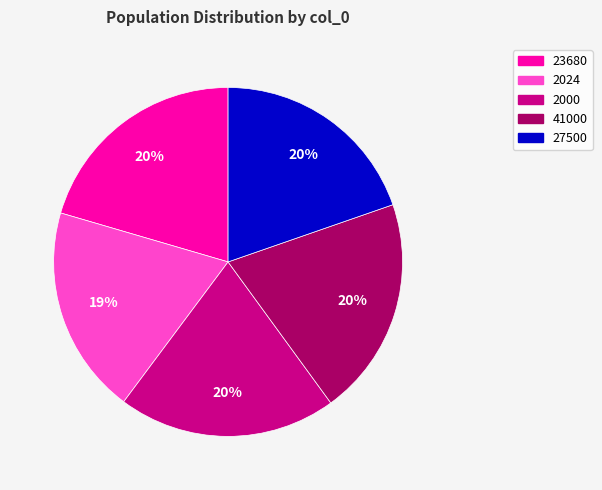

Count the number of slices in the pie.

5